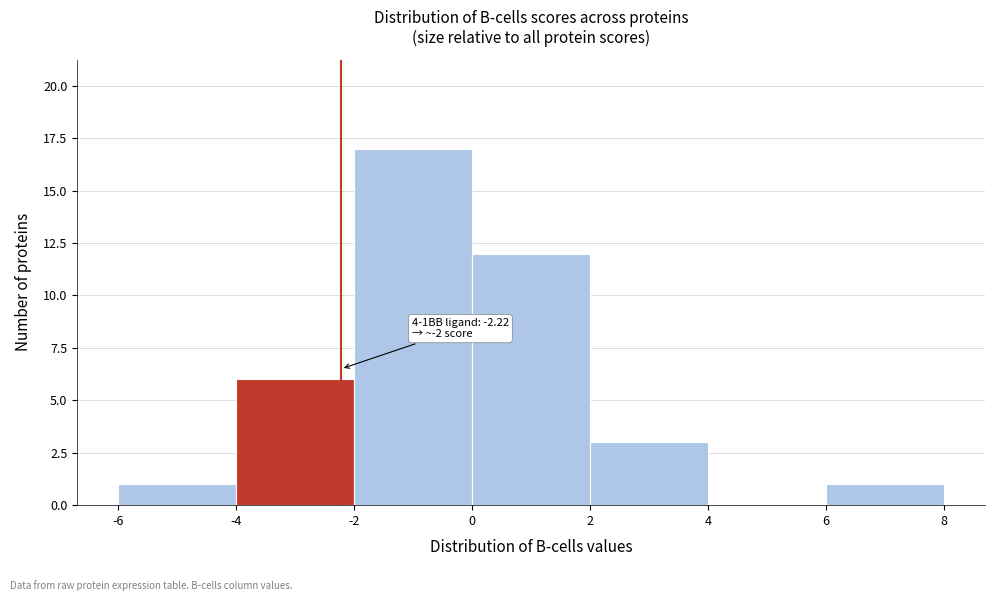

Over which range of the x-axis is the bar tallest?

-2 to 0